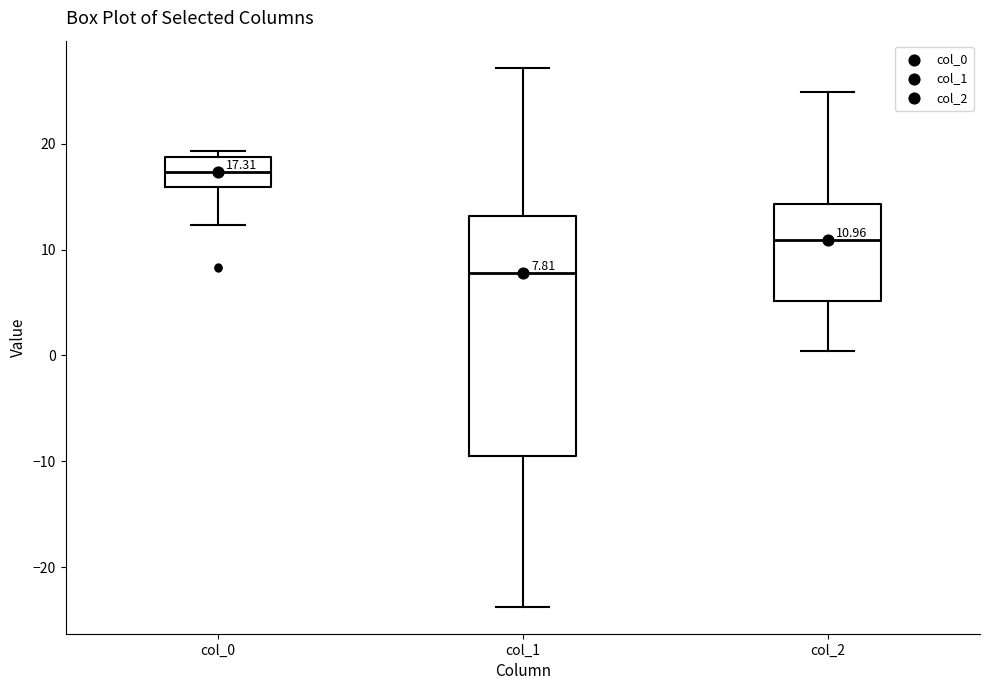

Which box is the tallest, from its lower edge to its upper edge?

col_1